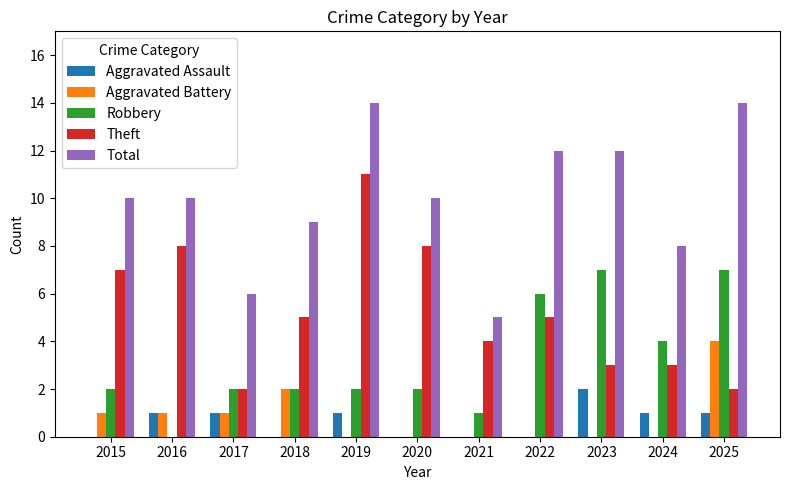

What is the highest value of the Total series?

14